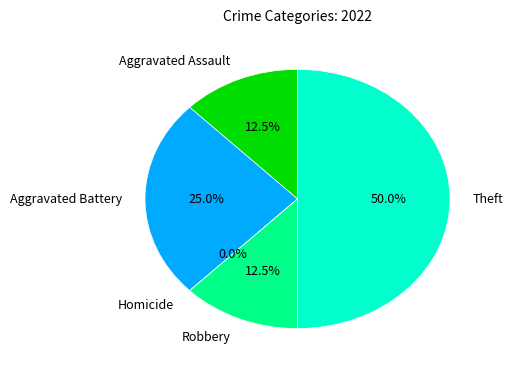

What is the ratio of the value at Theft to the value at Robbery?

4.0